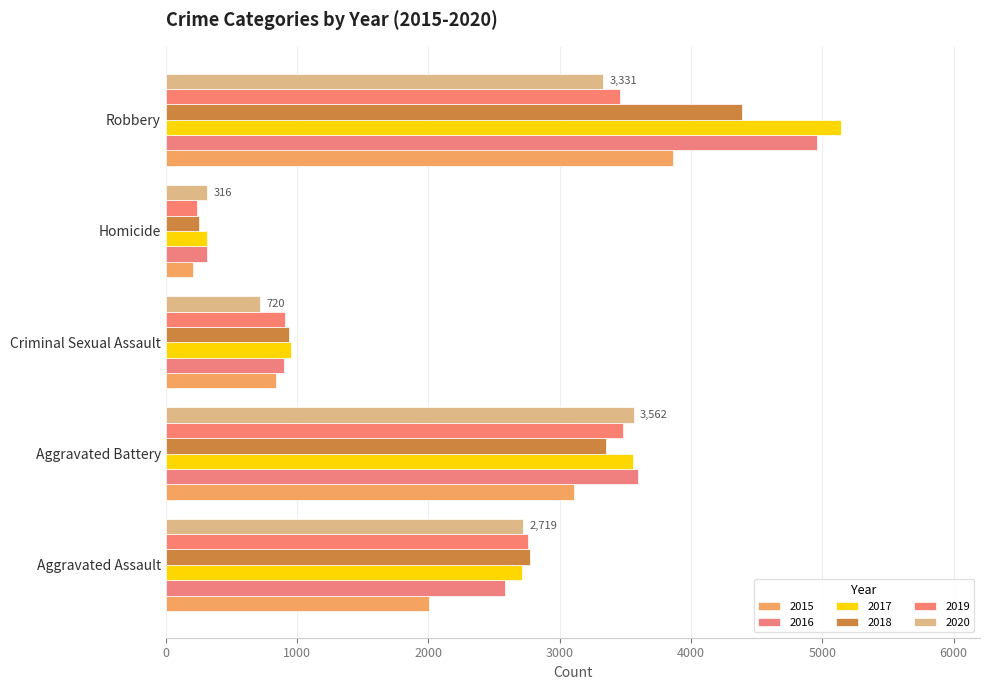

At which label does 2015 reach its minimum?

Homicide